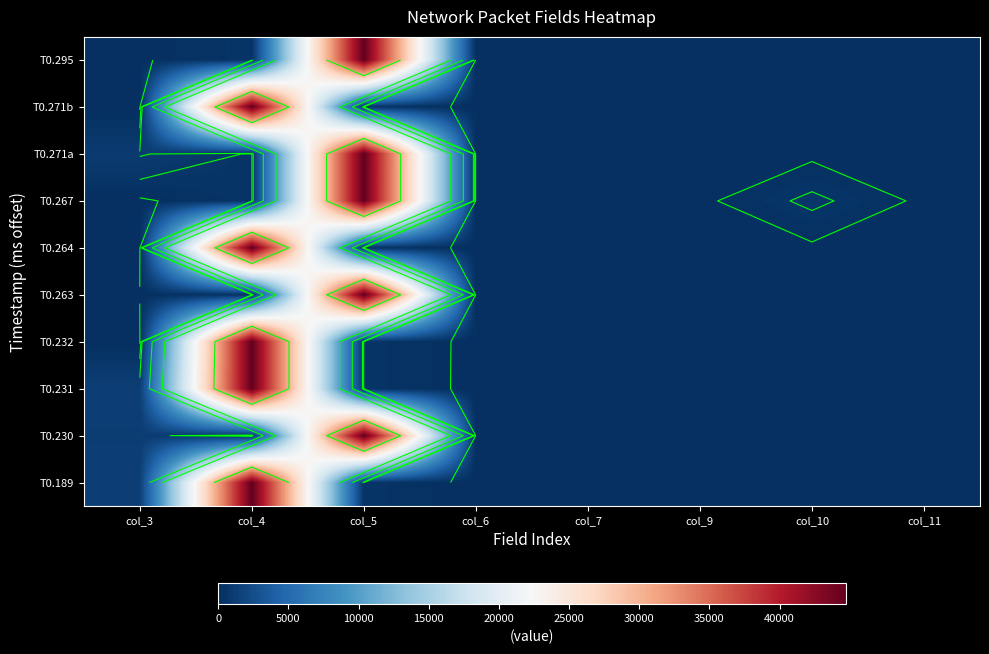

True or false: T0.231 has a value of 0 at col_6.

True